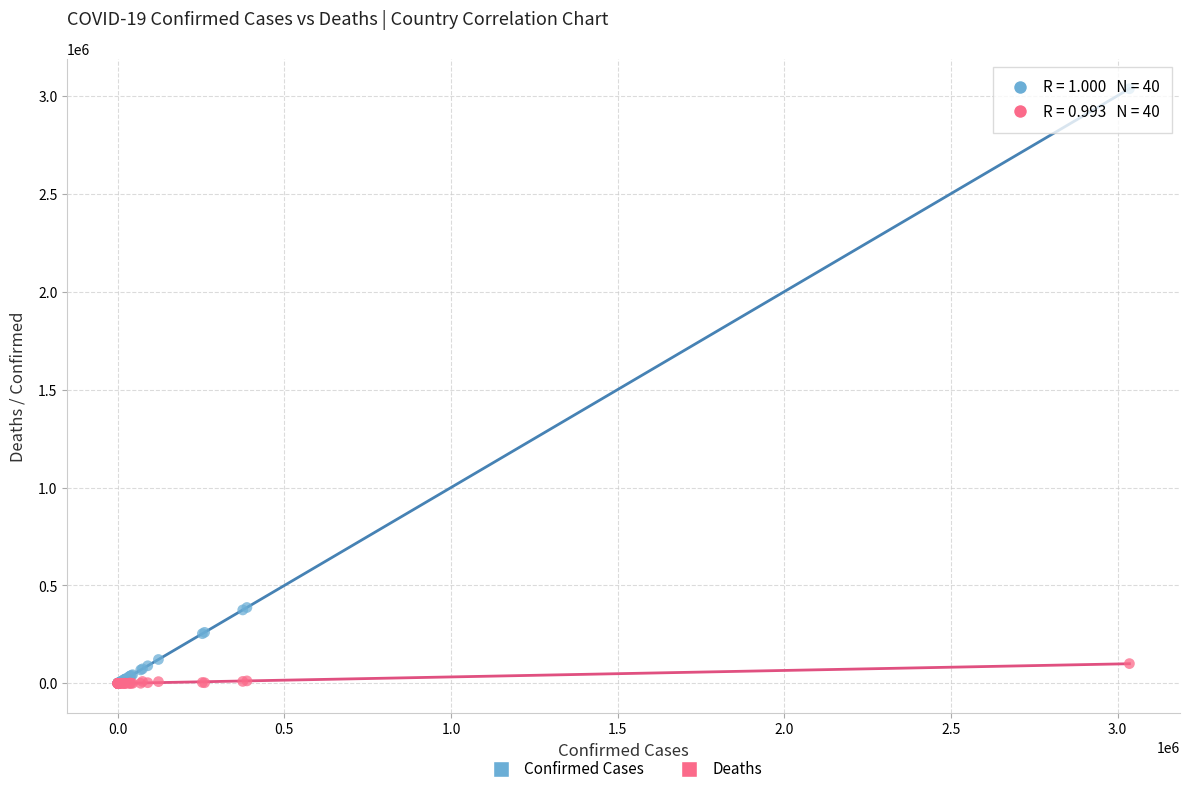

What are all the series names shown in the legend?

Confirmed Cases, Deaths